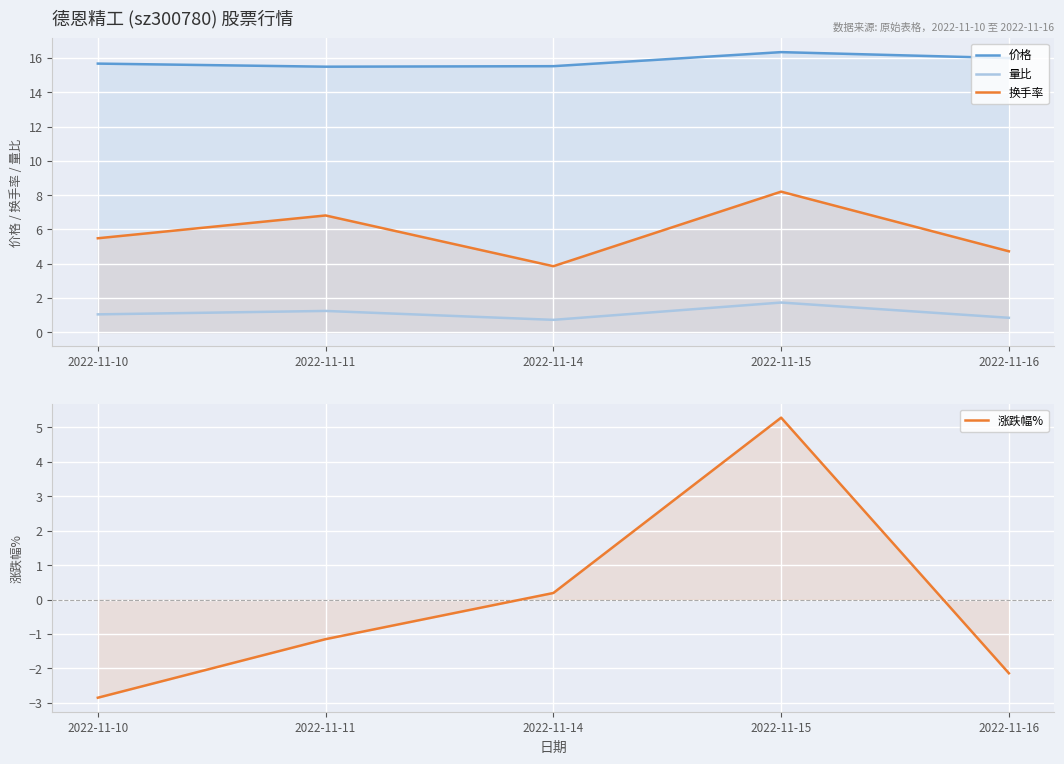

Does the chart display data point markers on the line(s)?

No